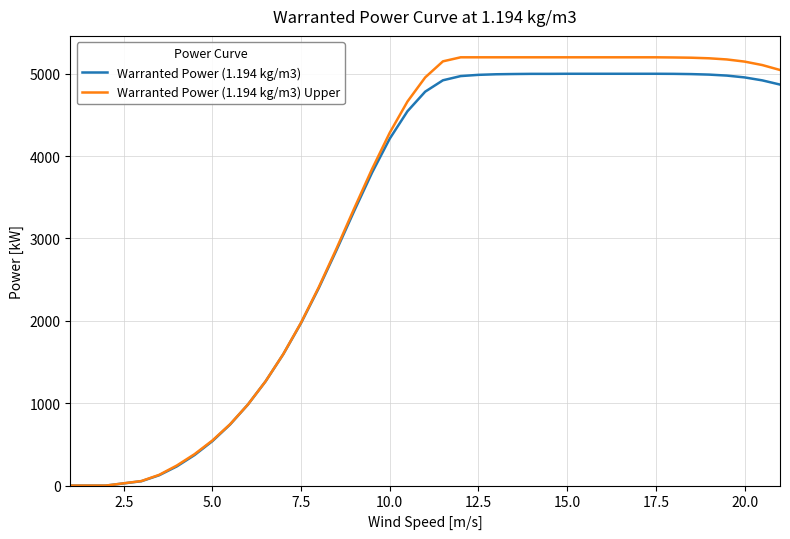

Which series has the widest spread of values?

Warranted Power (1.194 kg/m3) Upper